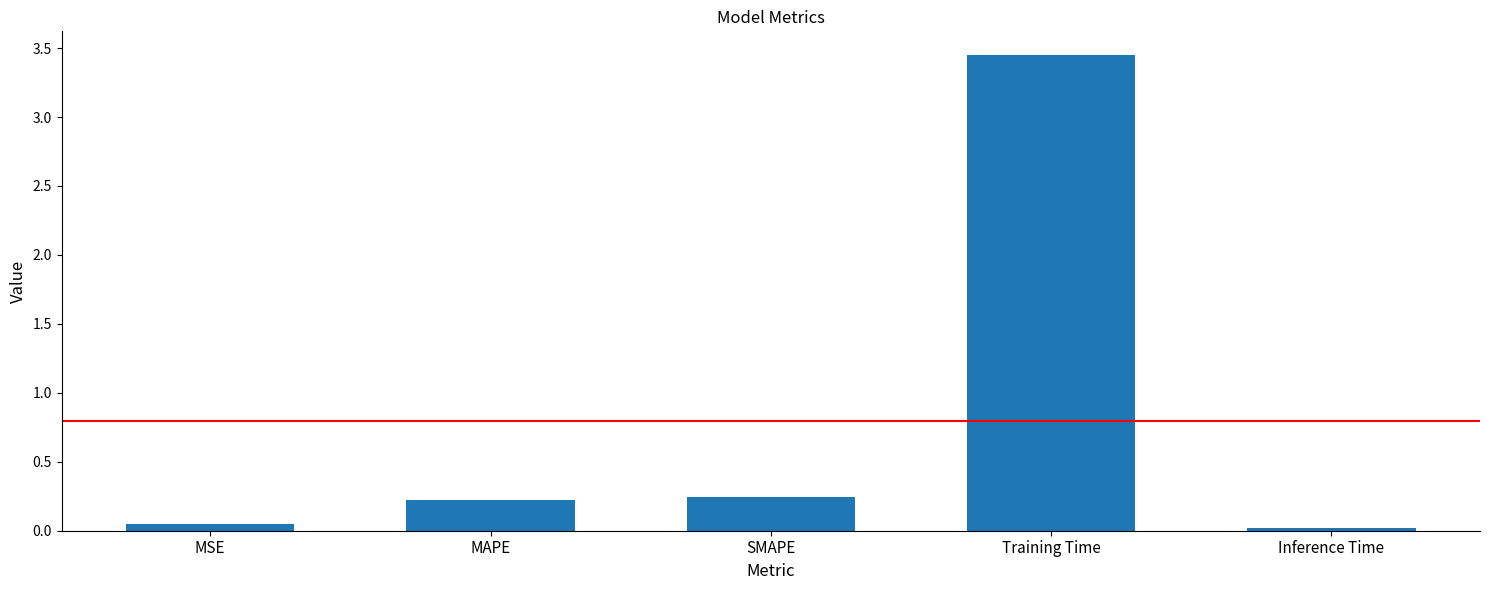

What is the change in value from Training Time to Inference Time?

-3.4